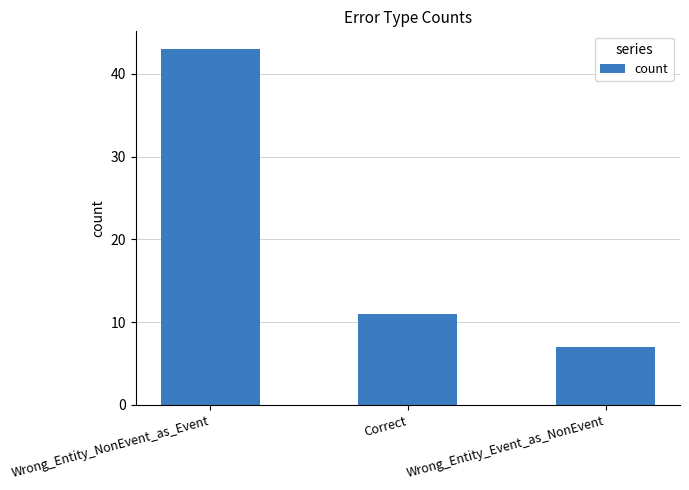

What is the smallest value displayed?

7